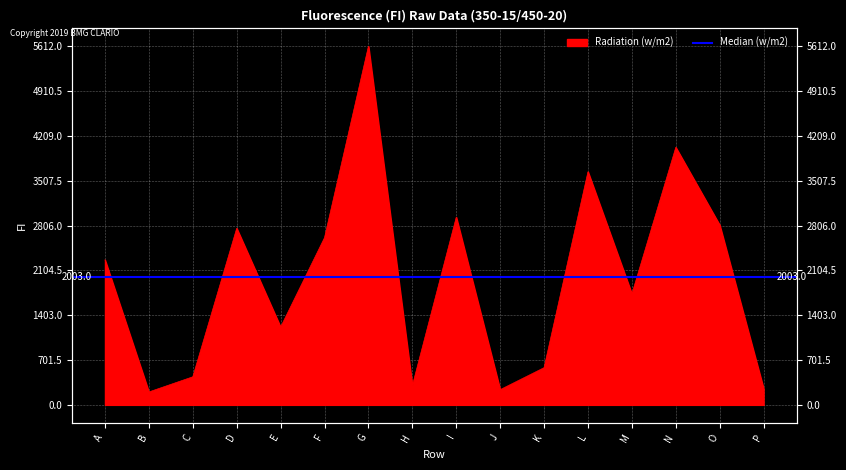

Which label corresponds to the smallest value in the chart?

B